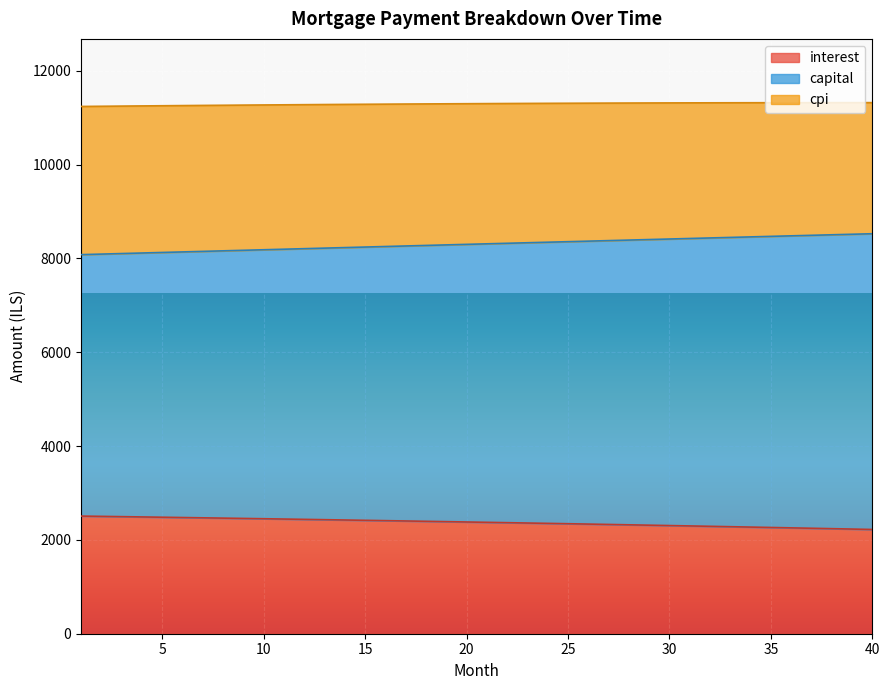

The interest series shows 2367.4 at 22. True or false?

True